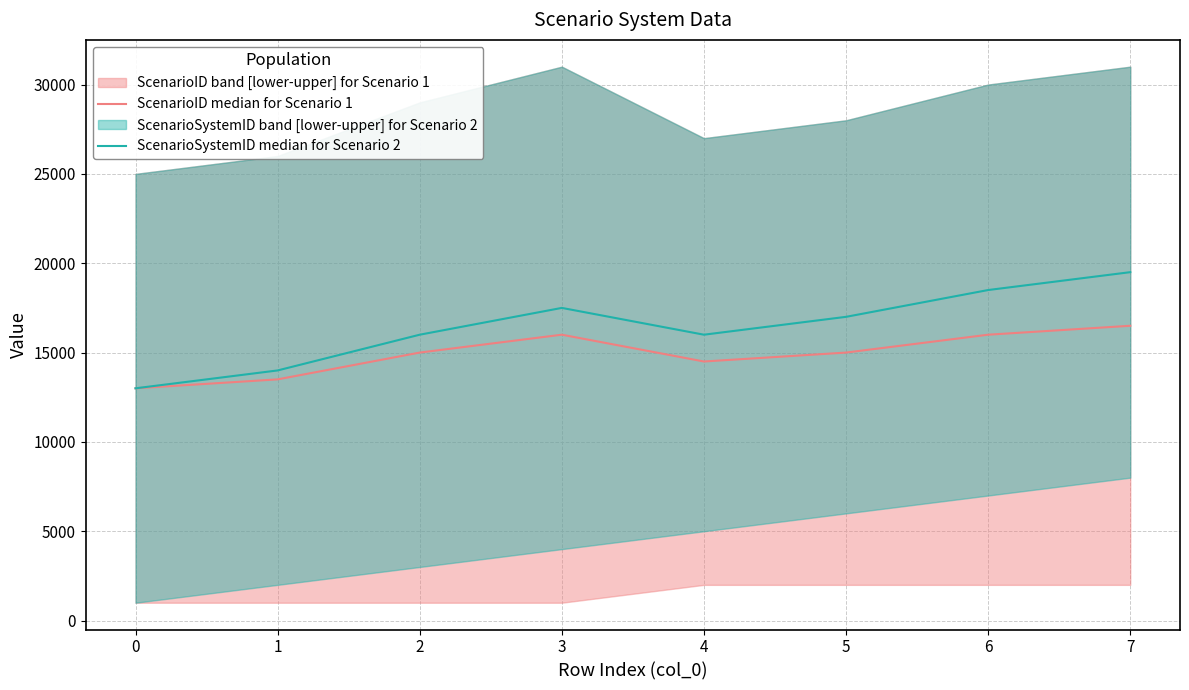

Does the chart display data point markers on the line(s)?

No